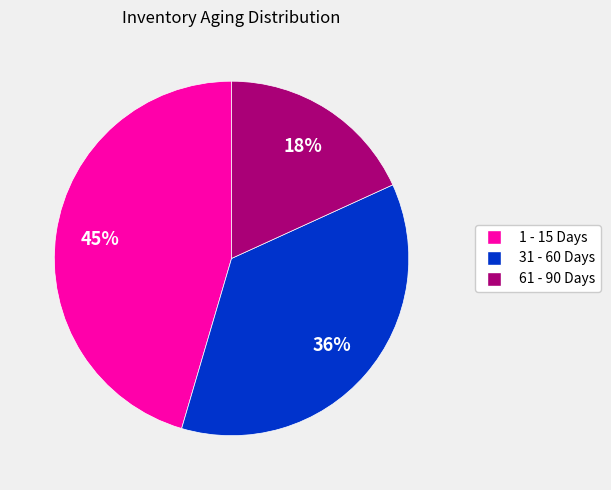

Rank the categories by value from lowest to highest.

61 - 90 Days, 31 - 60 Days, 1 - 15 Days